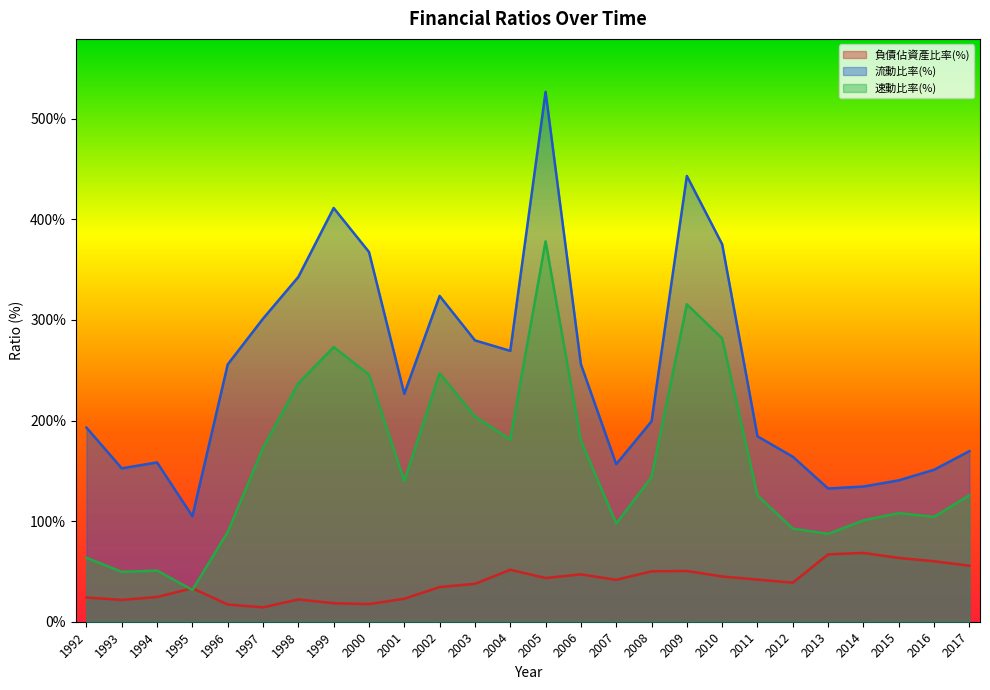

True or false: 速動比率(%) and 負債佔資產比率(%) cross at least once.

True